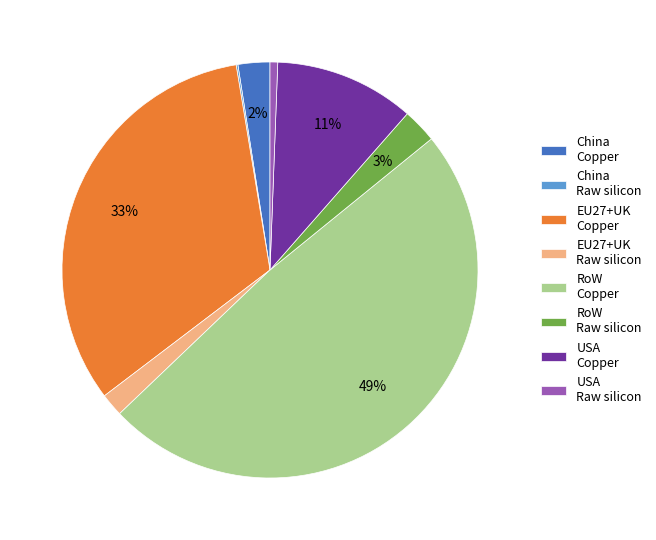

What percentage is the USA Copper slice, to the nearest percent?

11%